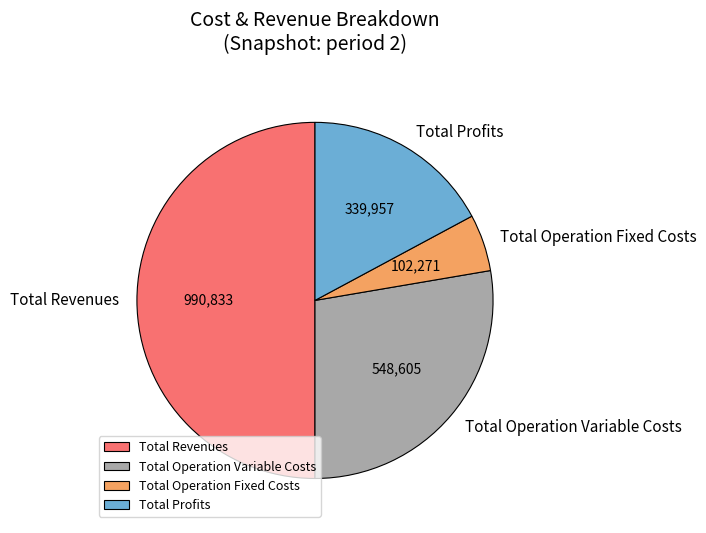

Is the sum of Total Profits and Total Operation Fixed Costs greater than half?

No